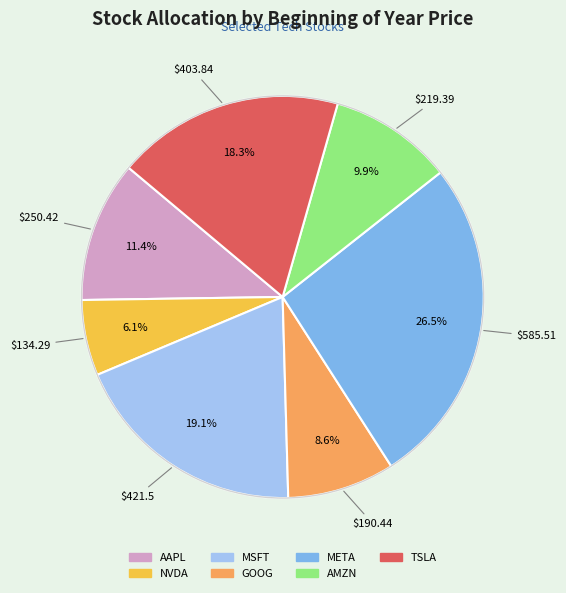

Is there a majority slice in this chart?

No